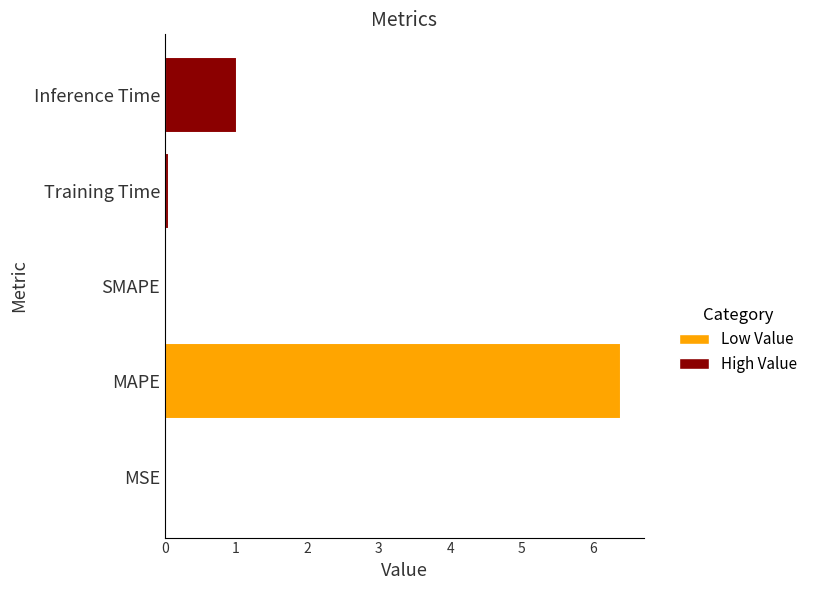

Which label corresponds to the largest value in the chart?

MAPE